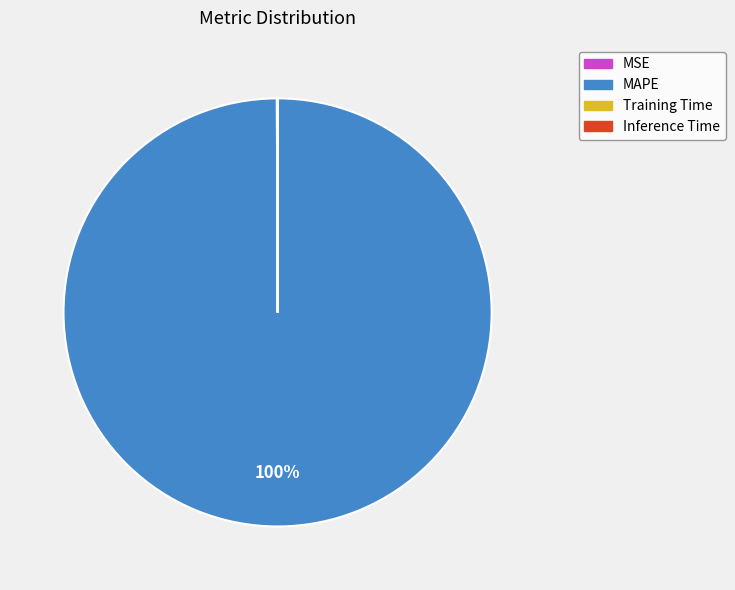

To the nearest percent, what is the average slice percentage?

25%